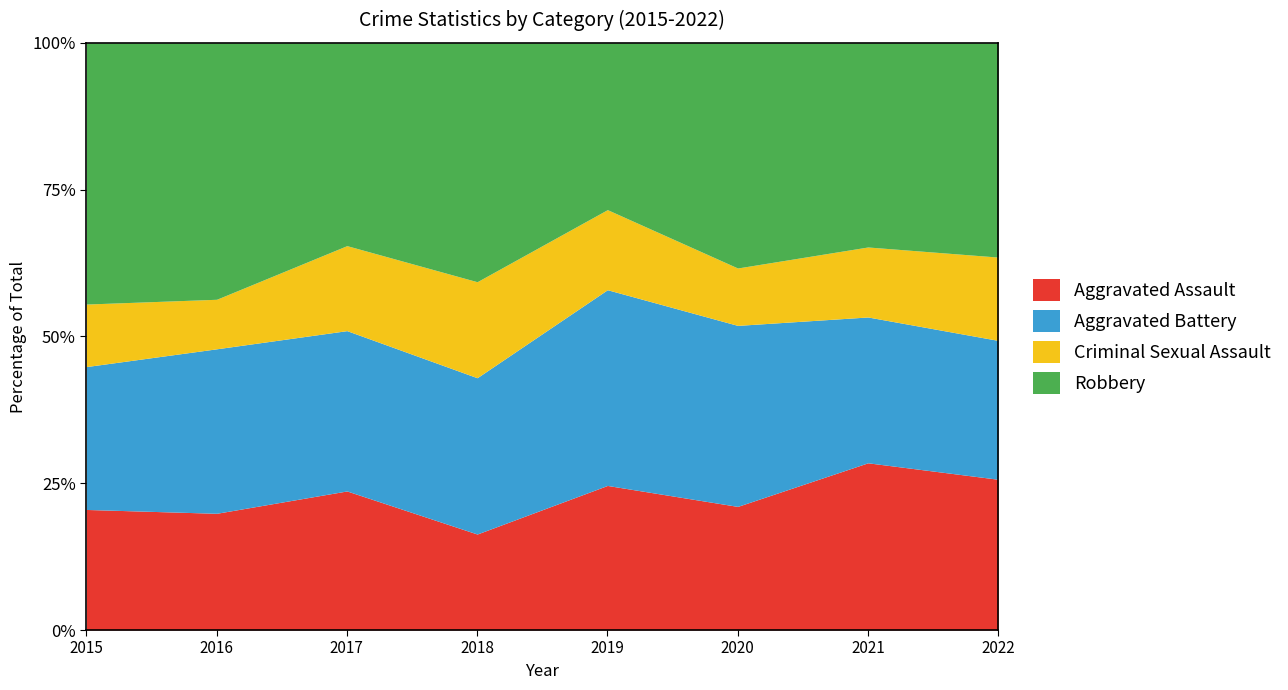

True or false: Aggravated Assault has a value of 20.5 at 2015.

True